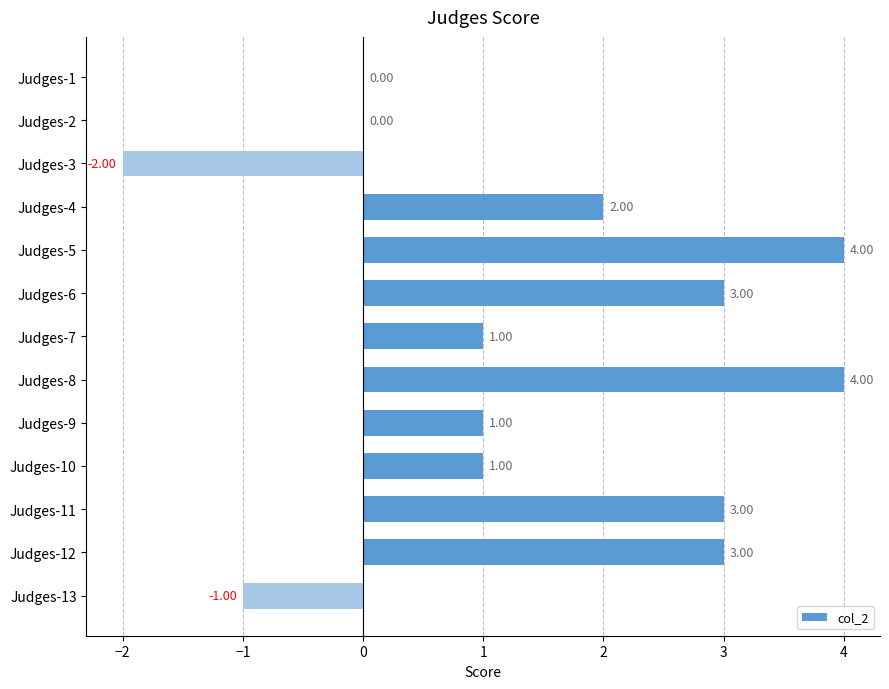

Does the chart contain stacked bars?

No